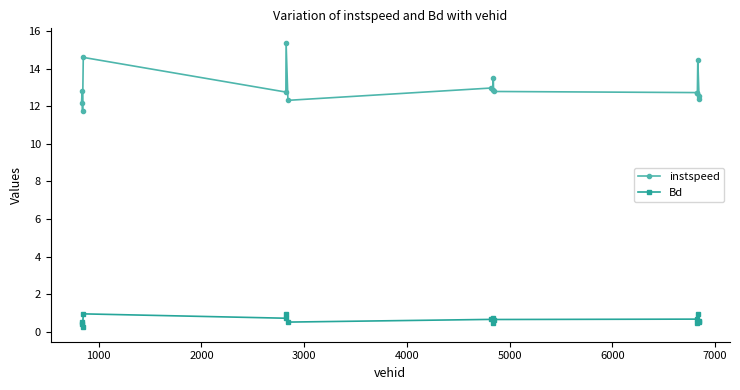

At how many categories does at least one series exceed 9?

16